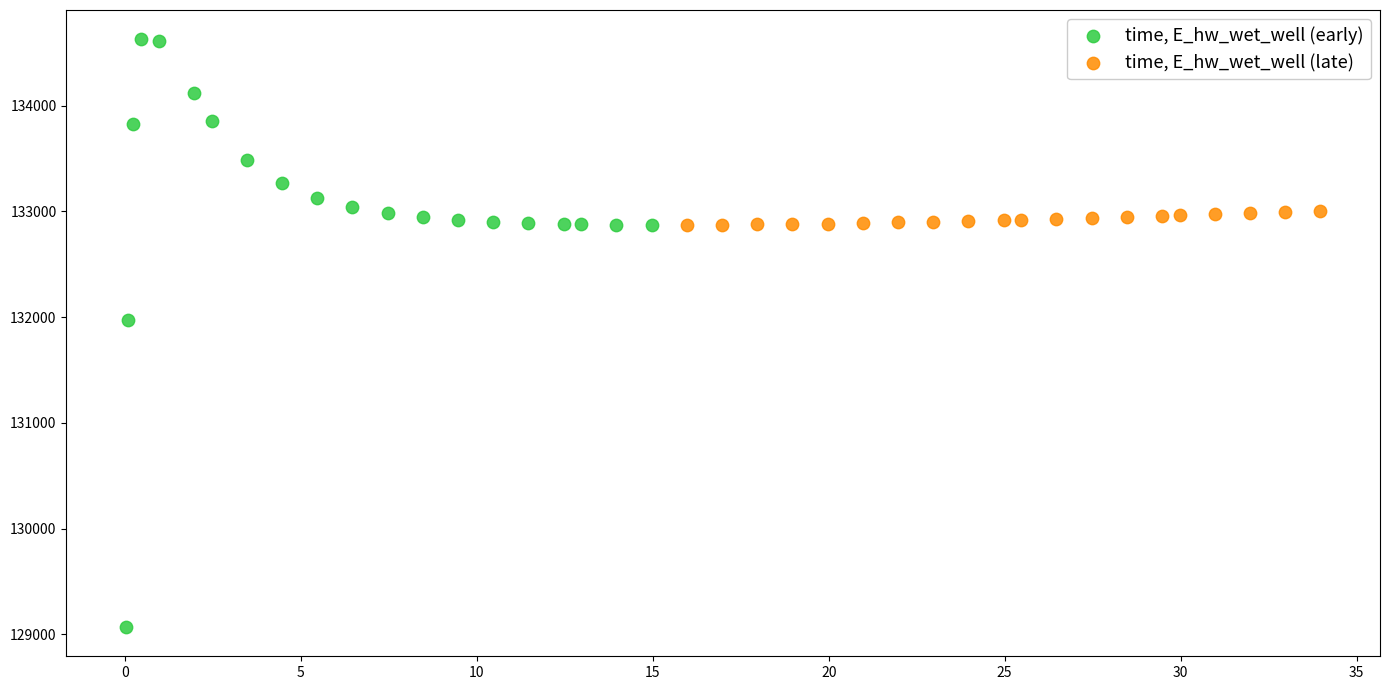

Which series contains the lowest Y value?

time, E_hw_wet_well (early)